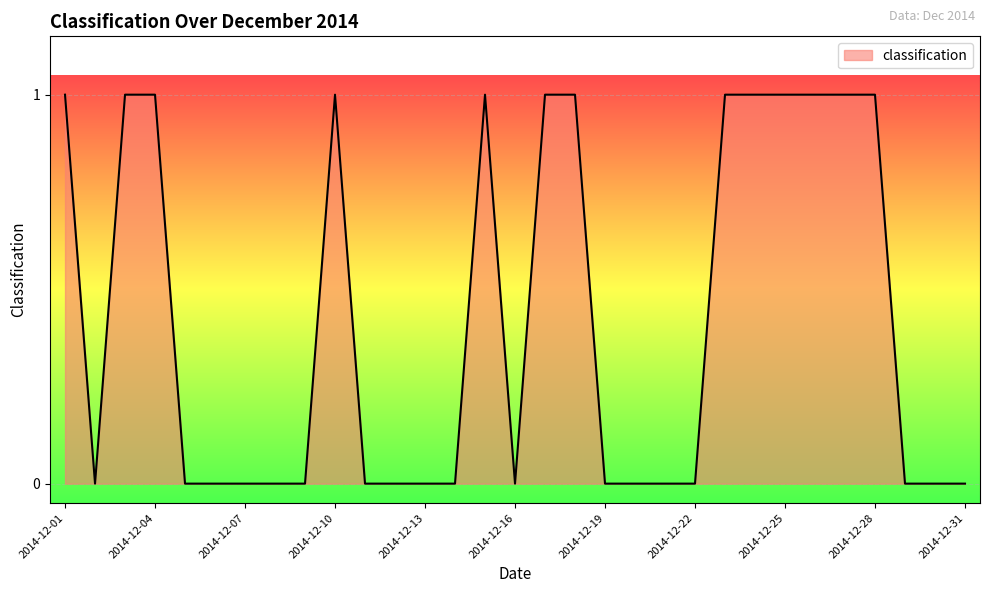

True or false: the data has more than 2 interior local peaks.

False